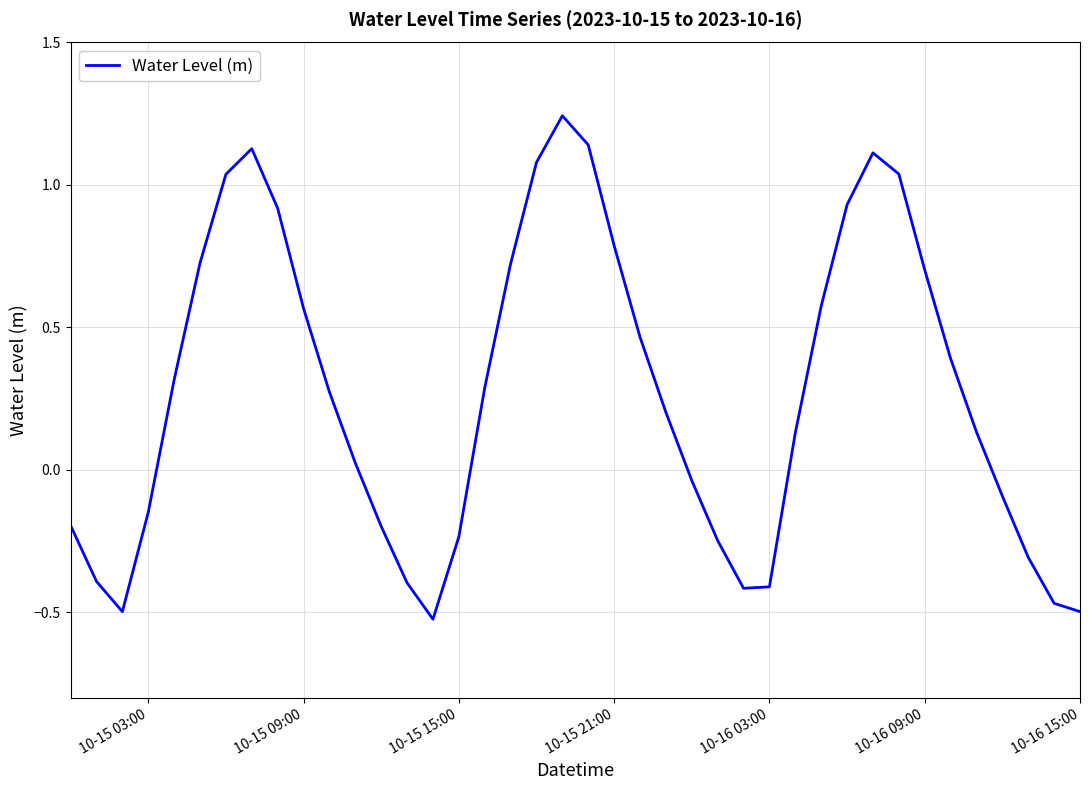

What is the difference between the maximum and minimum values?

1.8